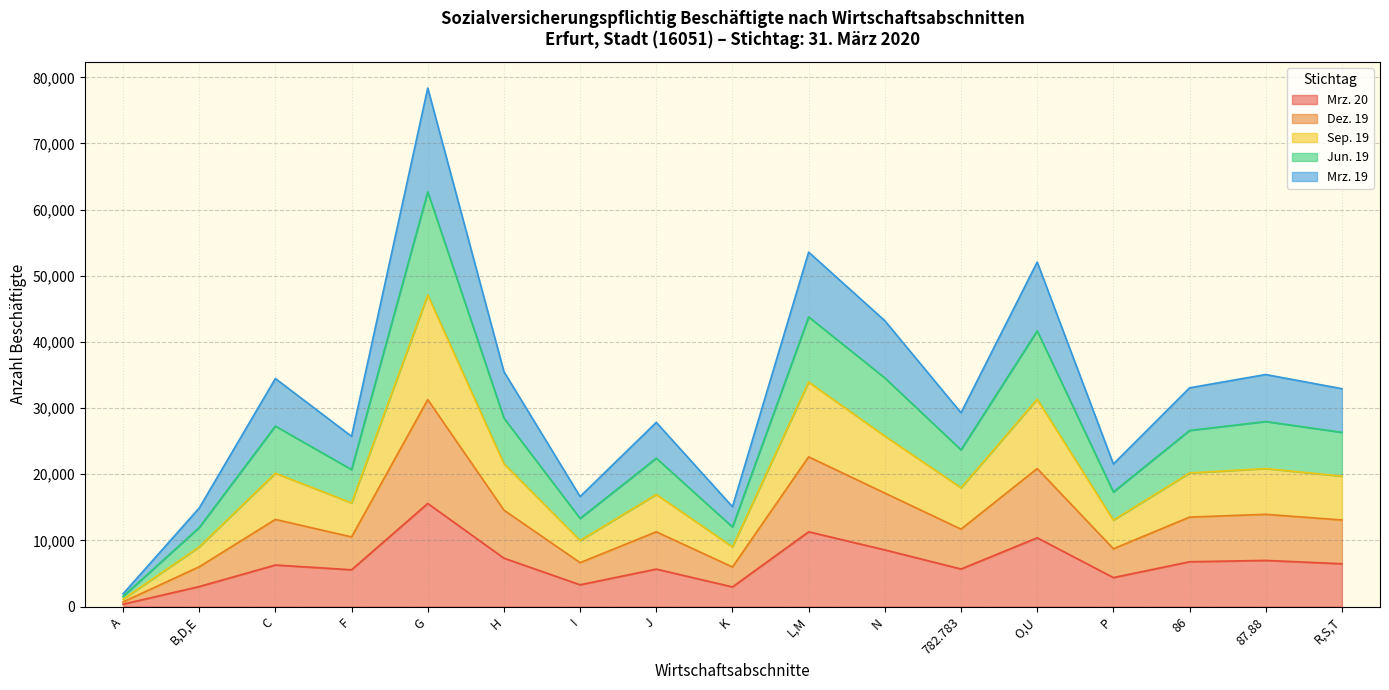

Rank the categories by Jun. 19 value from lowest to highest.

A, B,D,E, K, I, P, F, J, 782.783, R,S,T, 86, C, 87.88, H, N, O,U, L,M, G